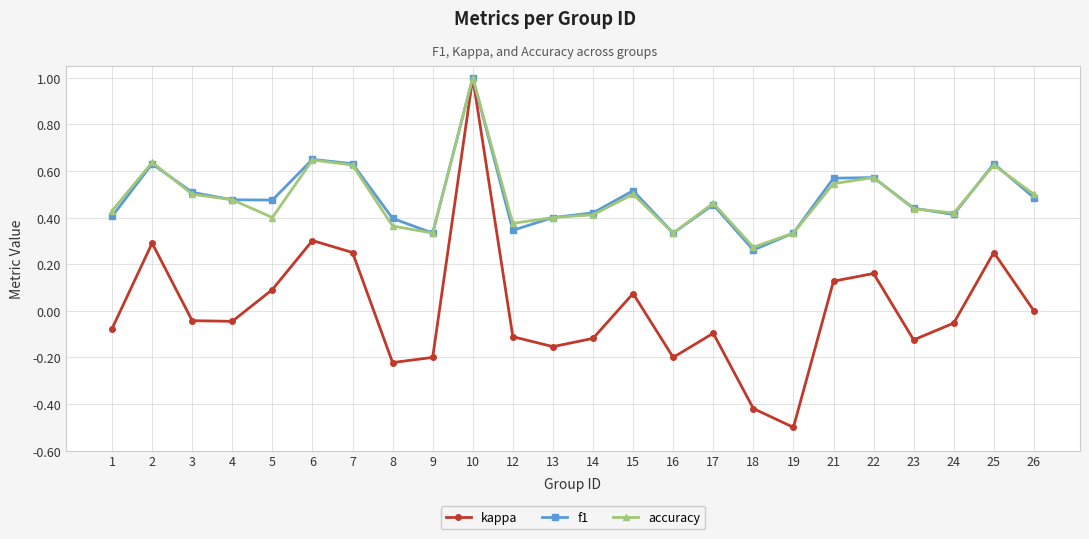

Does the chart display data point markers on the line(s)?

Yes